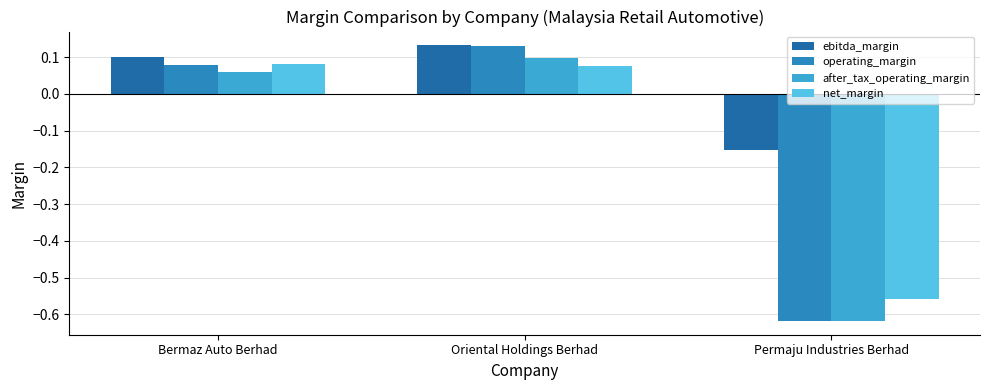

How many groups of bars are there?

3